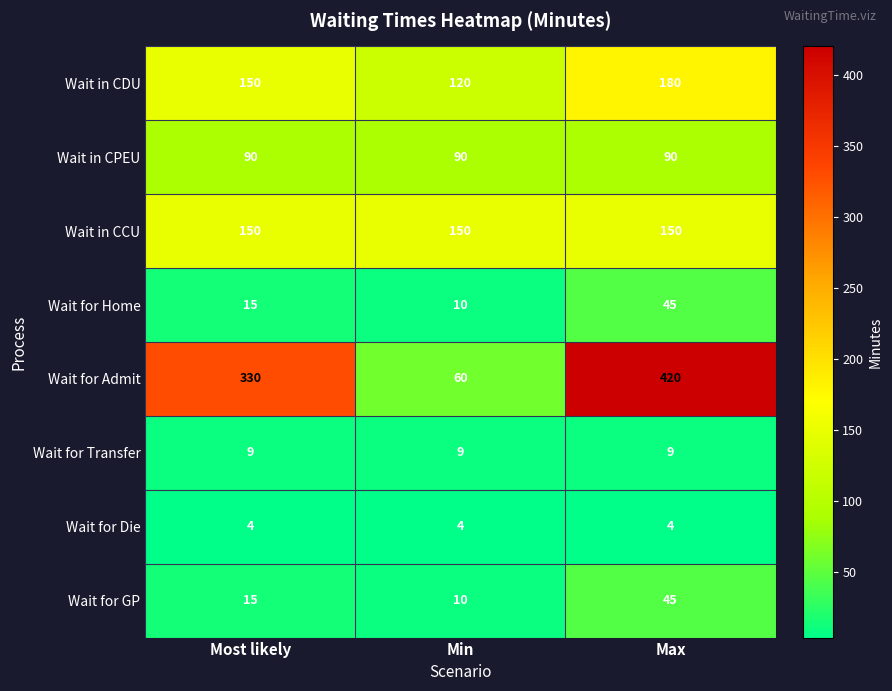

What is the spread (max minus min) of values at Max?

416